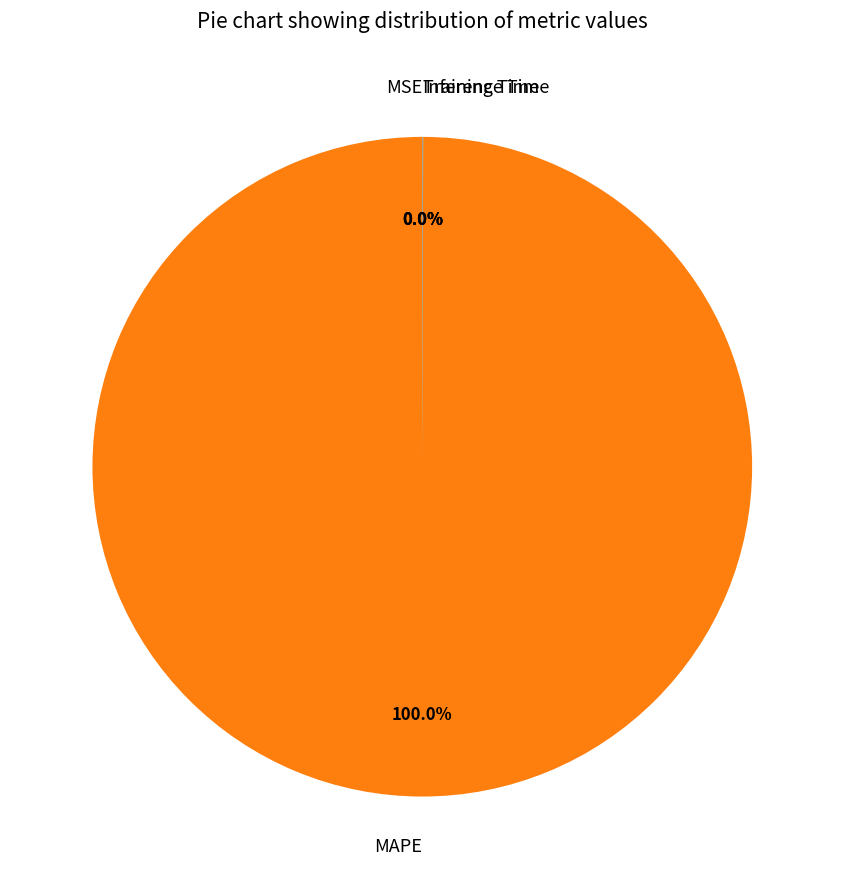

Which slice is the largest?

MAPE